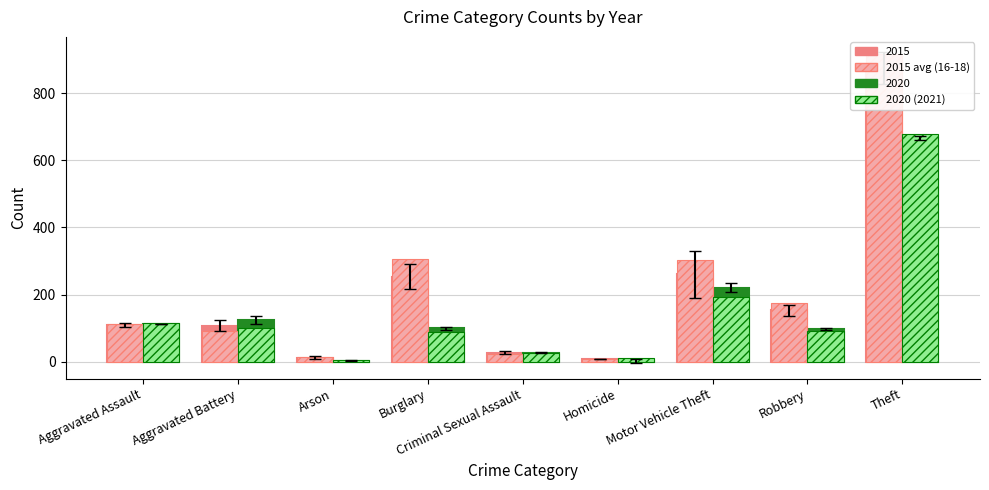

Count the number of categories in the chart.

9